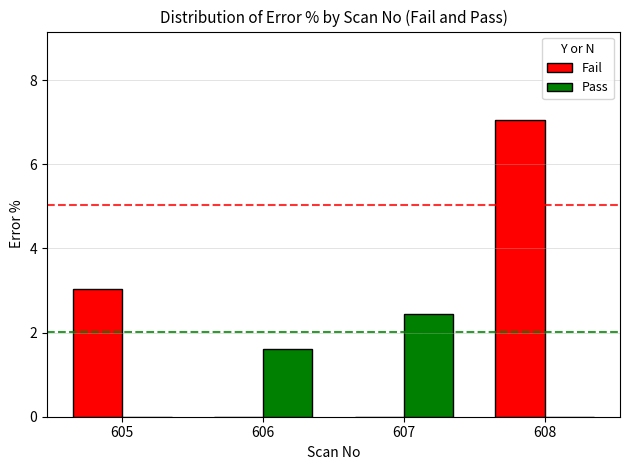

How many Pass values are between 0 and 2?

3